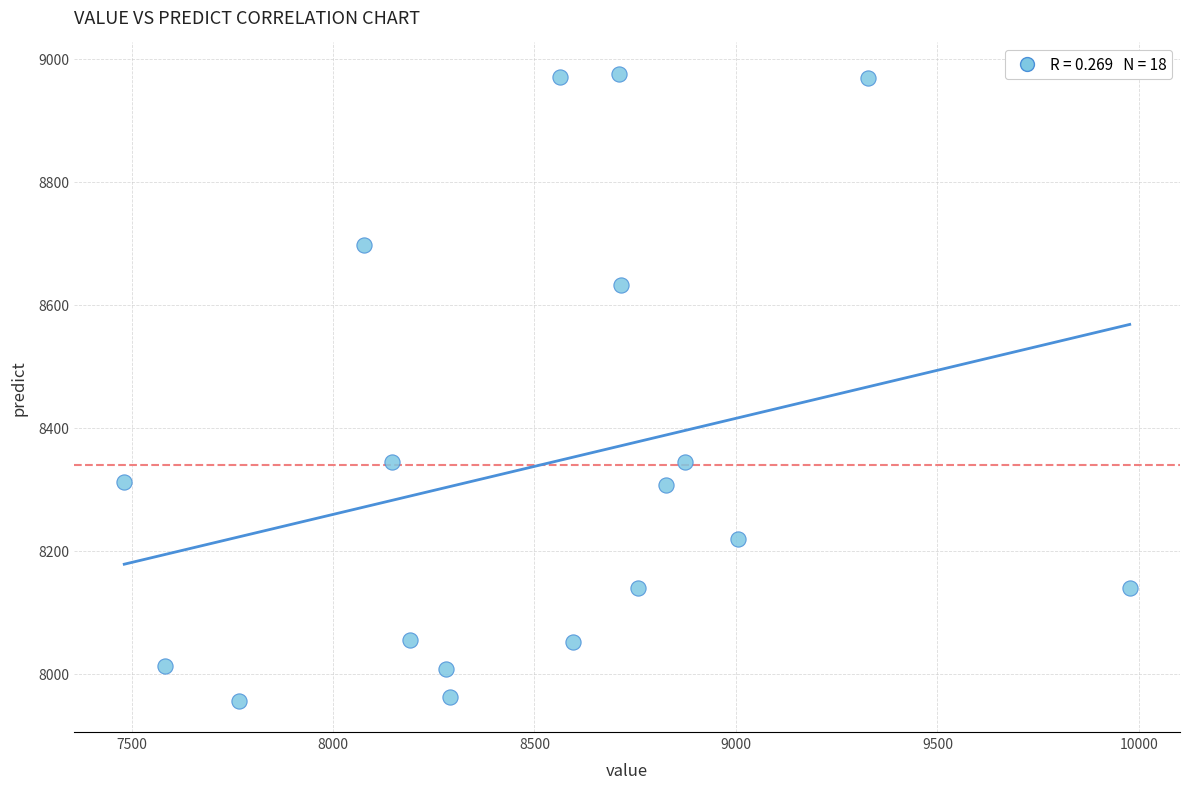

What is the range of Y values (max minus min)?

1018.6